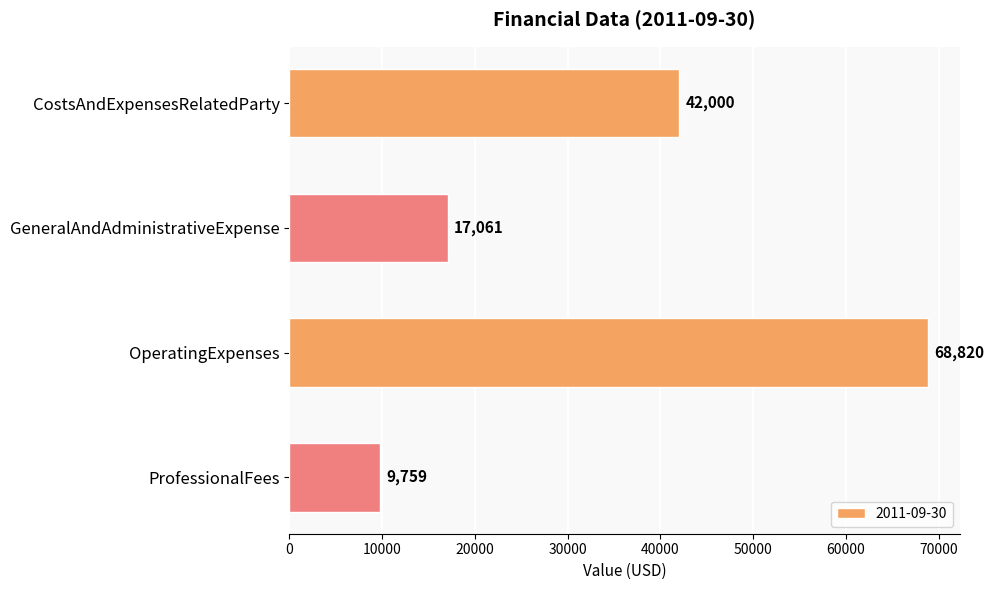

What is the sum of the values at OperatingExpenses and CostsAndExpensesRelatedParty?

110820